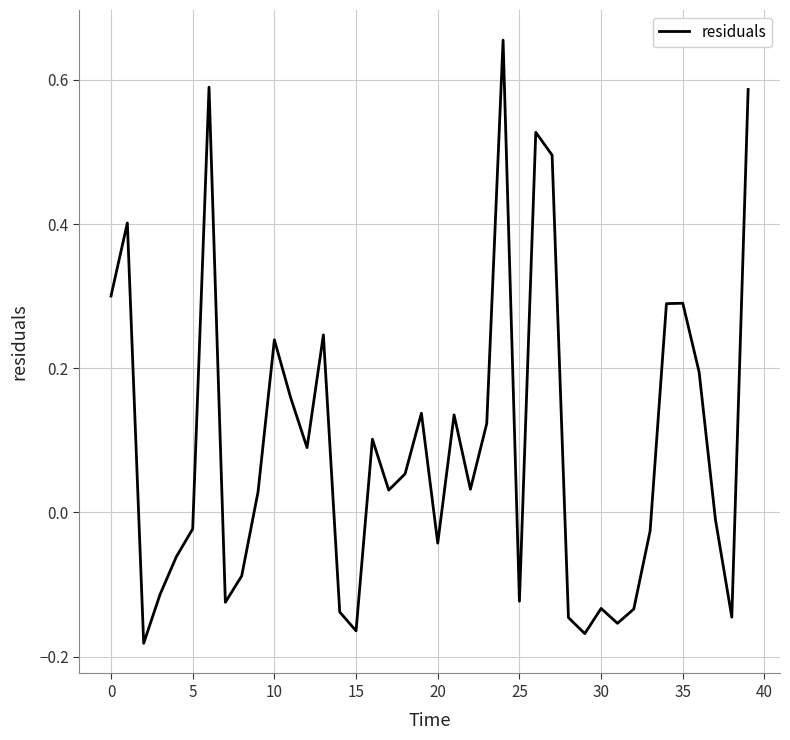

Count the number of categories in the chart.

40